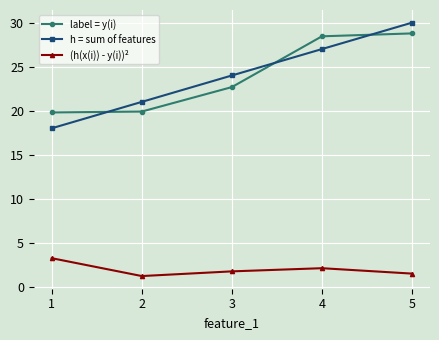

What is the average value of the (h(x(i)) - y(i))² series?

2.0